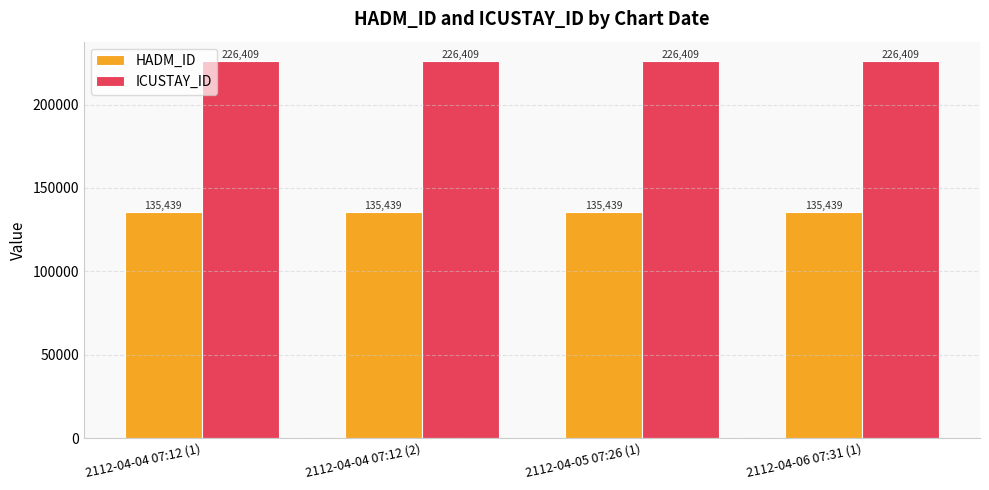

What is the sum of all HADM_ID values?

541756